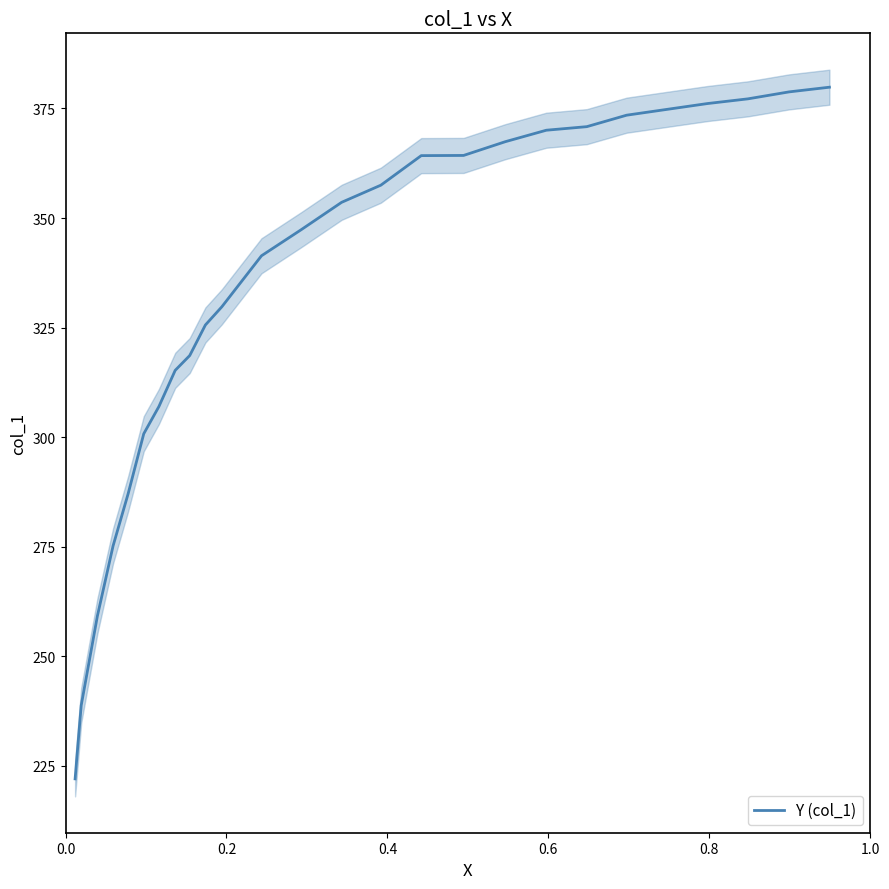

What is the smallest value displayed?

222.1